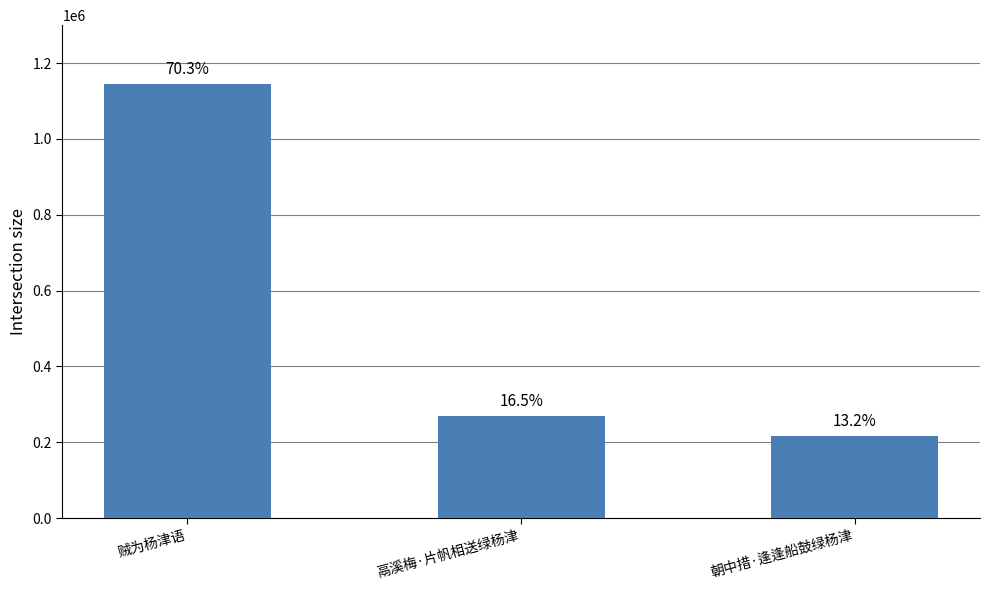

How many bars are there in total?

3